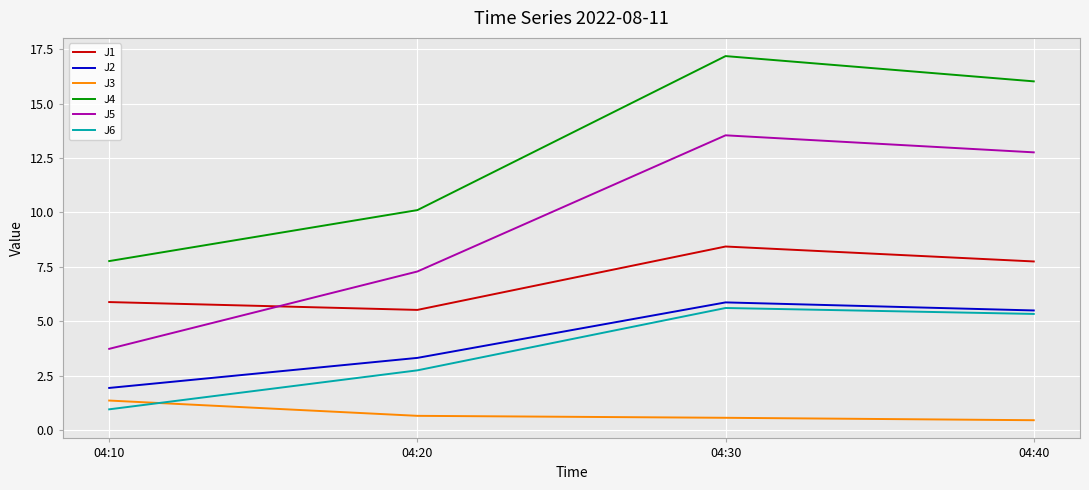

What is the spread (max minus min) of values at 04:10?

6.8